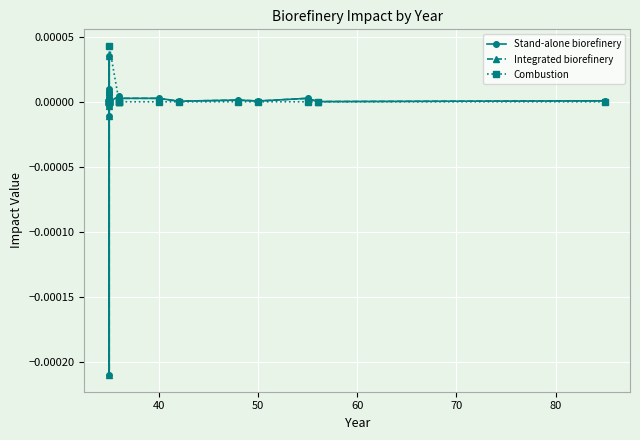

Count the number of data series in this chart.

3